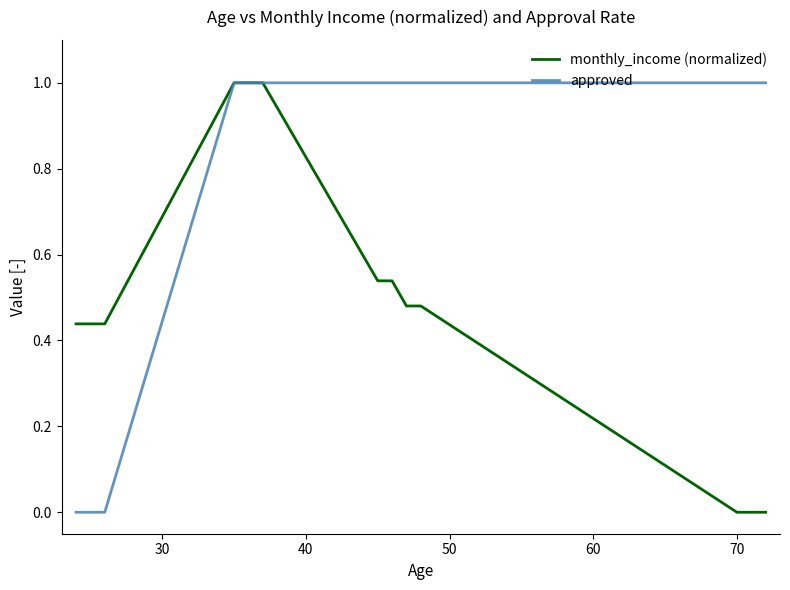

Rank the series by their average value, from lowest to highest.

monthly_income (normalized), approved